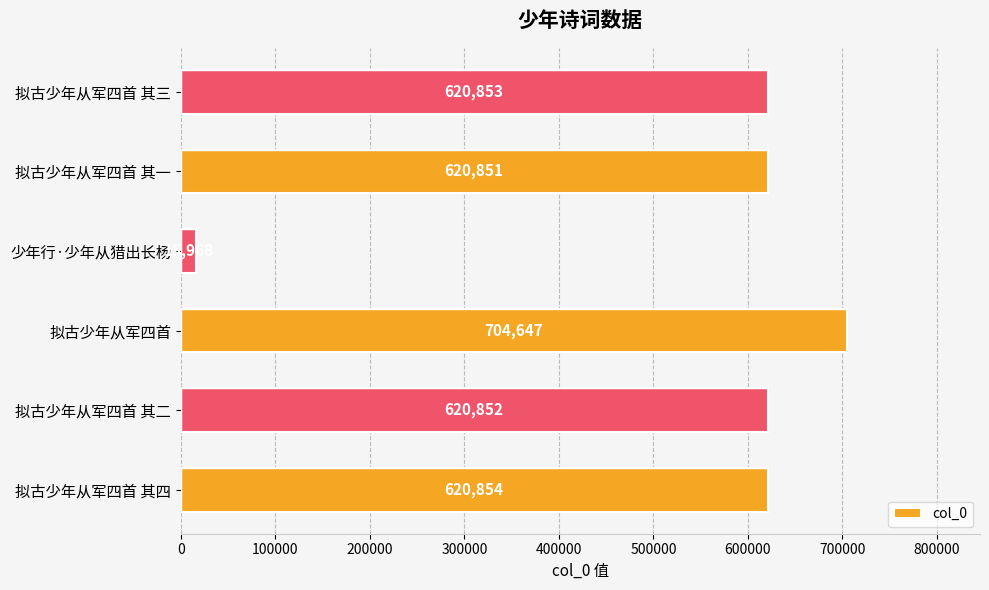

How many bars are there in total?

6